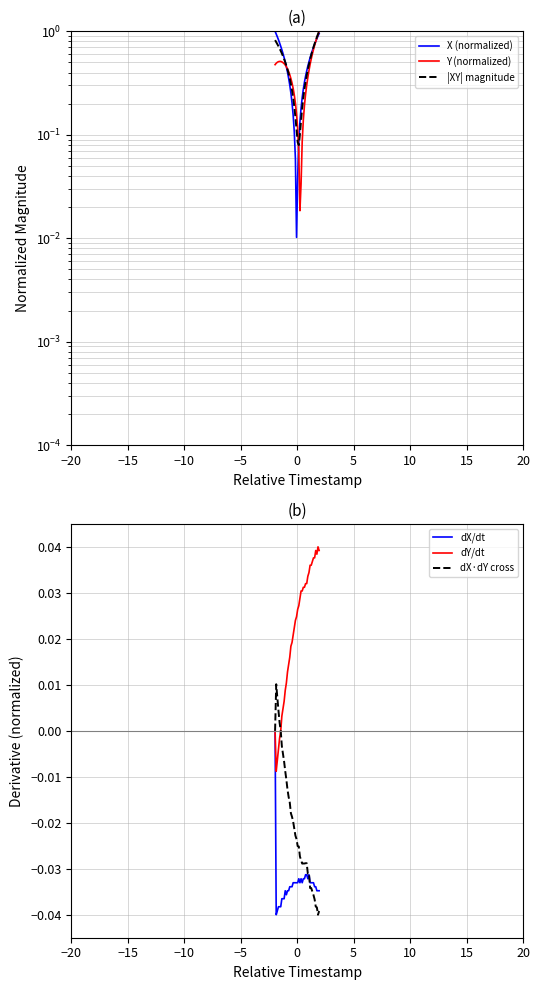

How many intersections are there between dY/dt and X (normalized)?

2